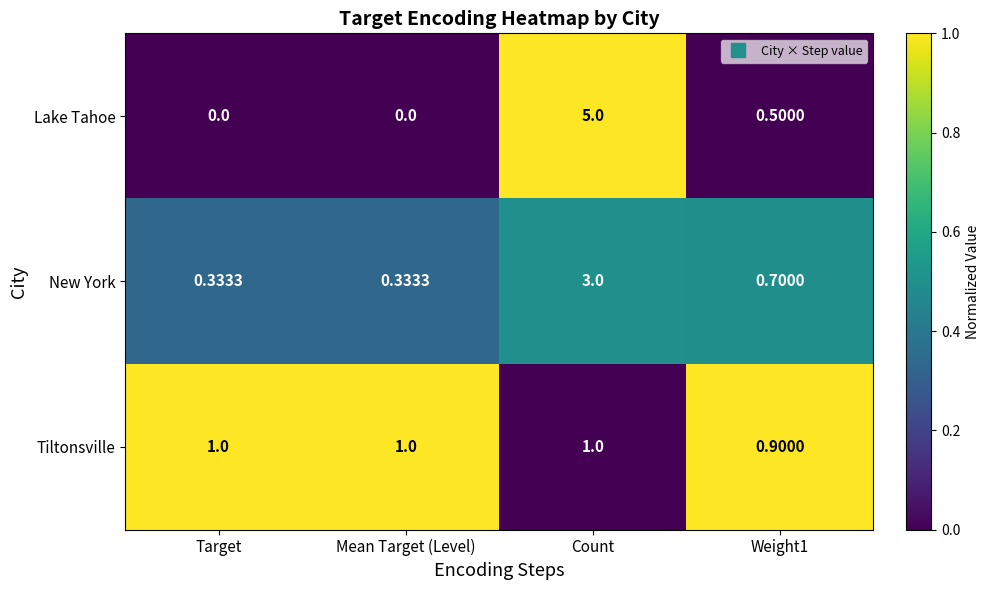

Which series has the widest spread of values?

Lake Tahoe